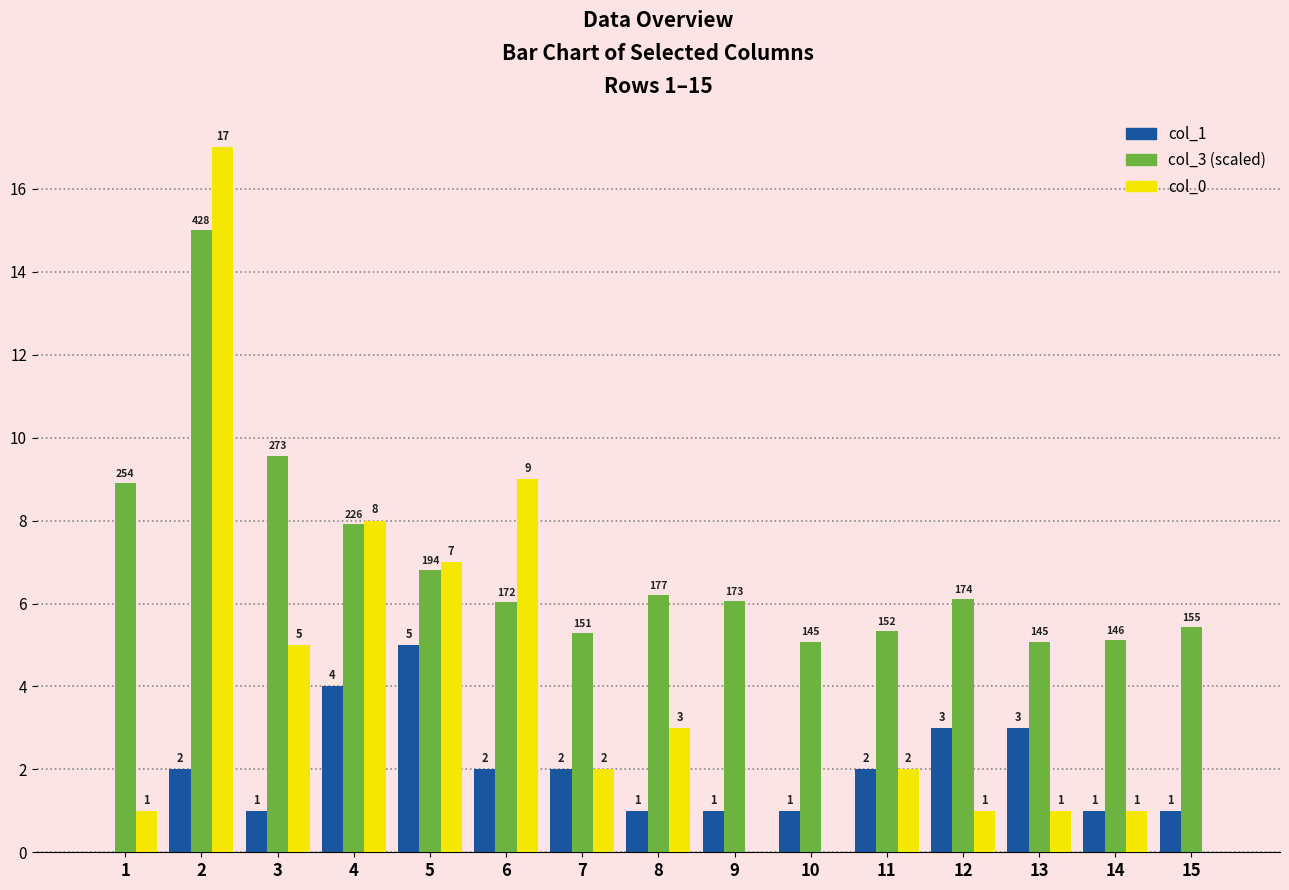

Between 5 and 13, which series saw the biggest shift?

col_0